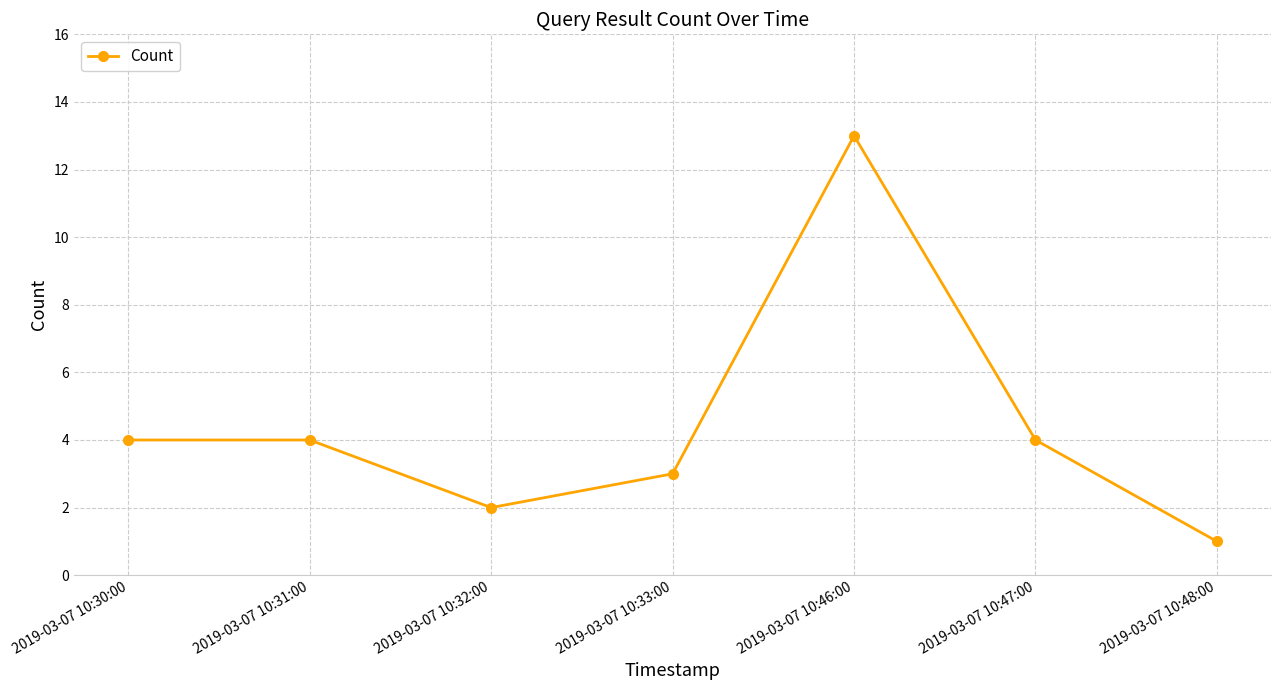

Which category has the highest value across all series?

2019-03-07 10:46:00